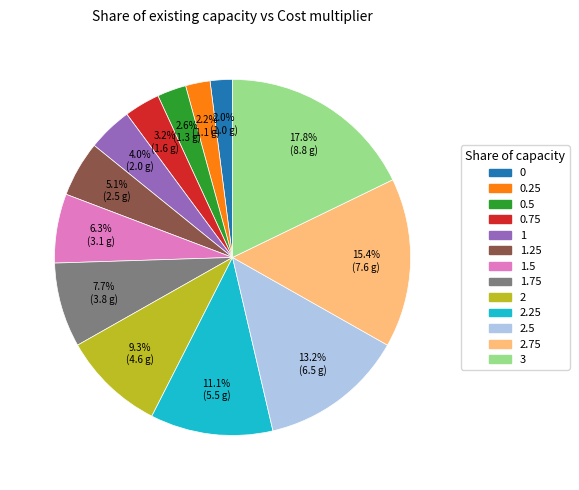

Is there a majority slice in this chart?

No